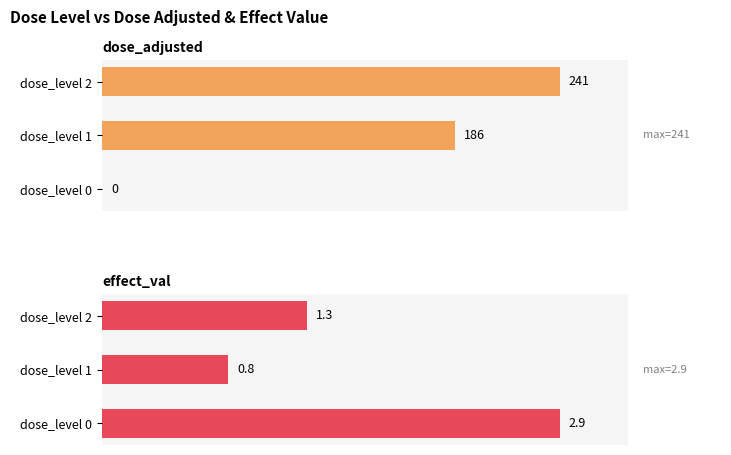

Rank the series at dose_level 0 from lowest to highest value.

dose_adjusted, effect_val